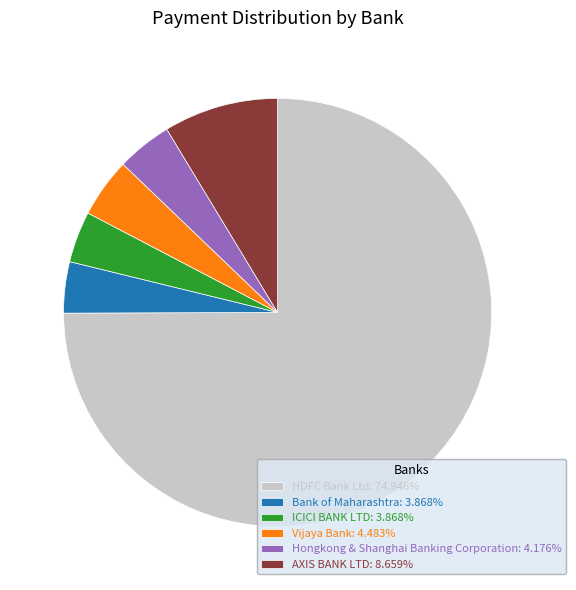

What is the largest slice in the pie chart?

HDFC Bank Ltd